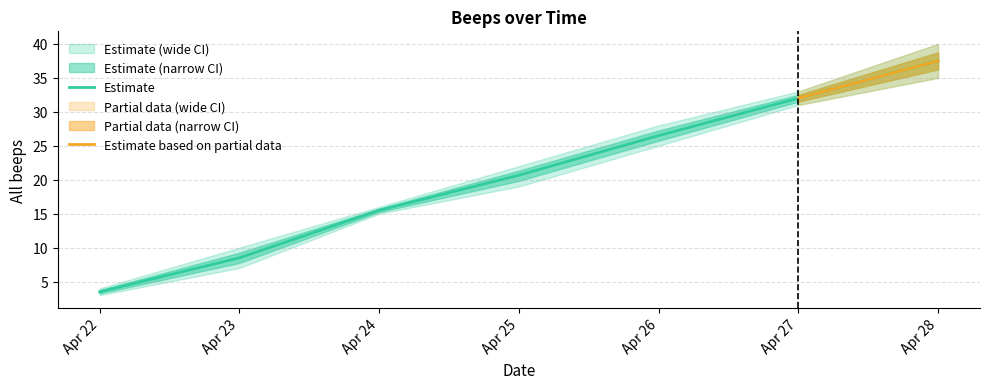

What is the maximum value for beep_lower?

36